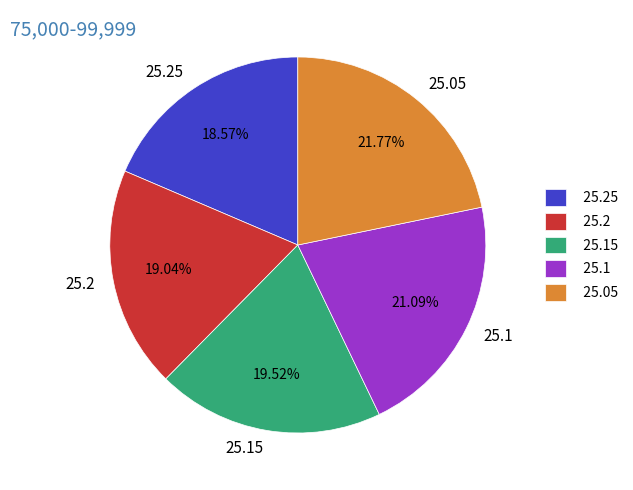

Is 25.2 the majority of the pie?

No